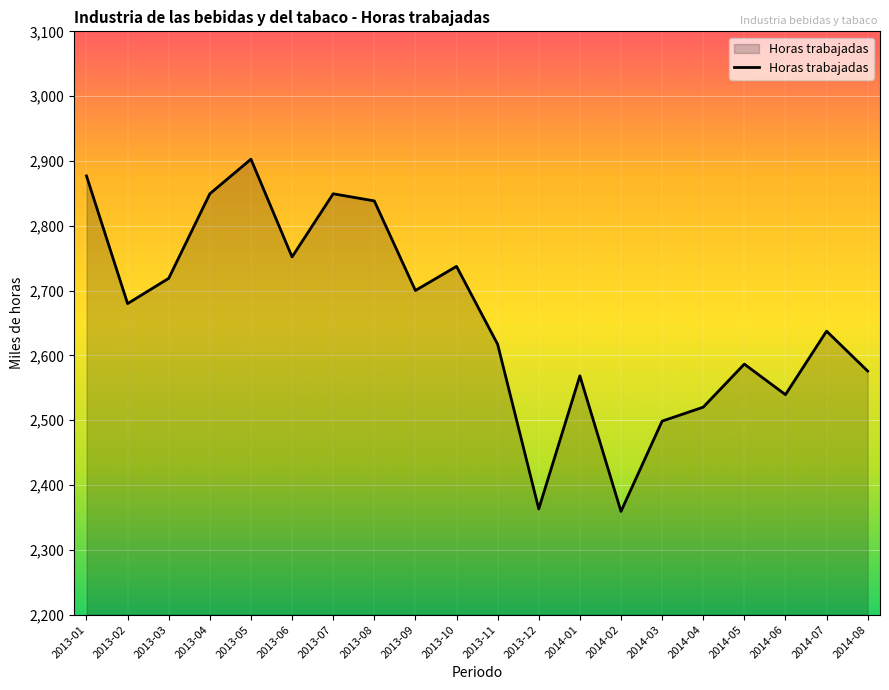

True or false: the data has more than 2 interior local peaks.

True